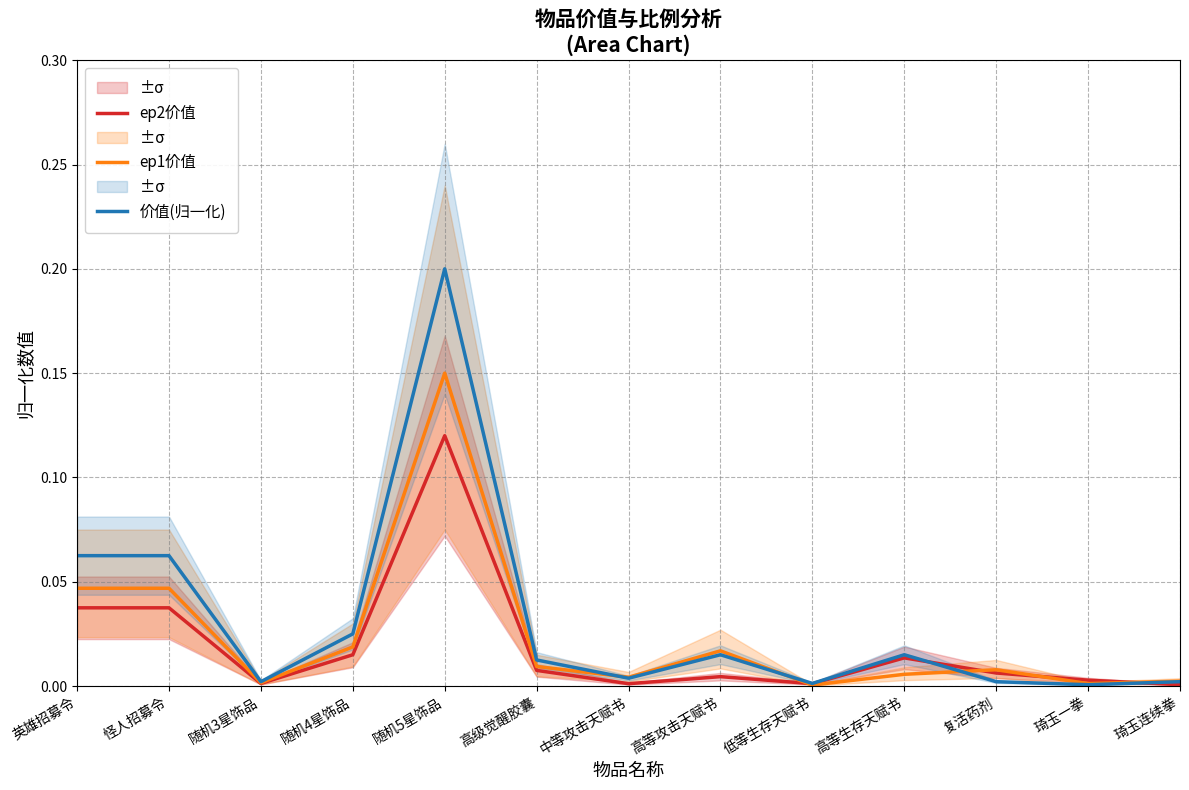

What are all the series names shown in the legend?

ep2价值, ep1价值, 价值(归一化)